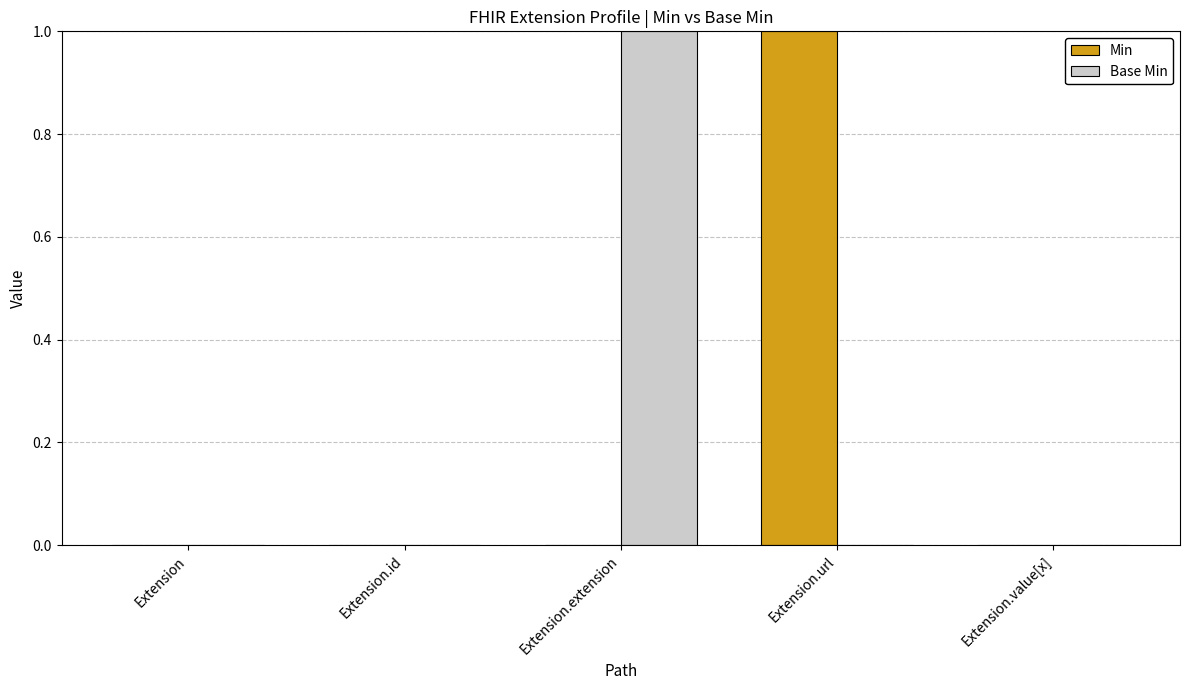

What are all the series names shown in the legend?

Min, Base Min